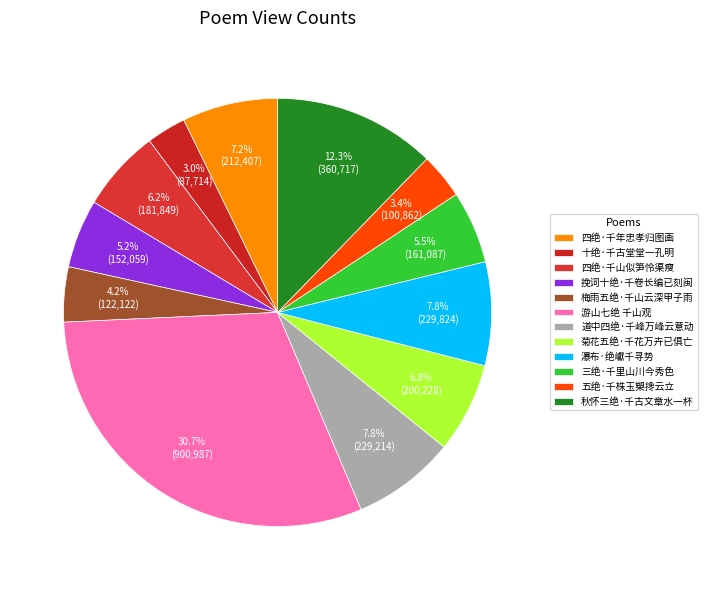

Is the sum of 十绝·千古堂堂一孔明 and 道中四绝·千峰万峰云意动 greater than half?

No